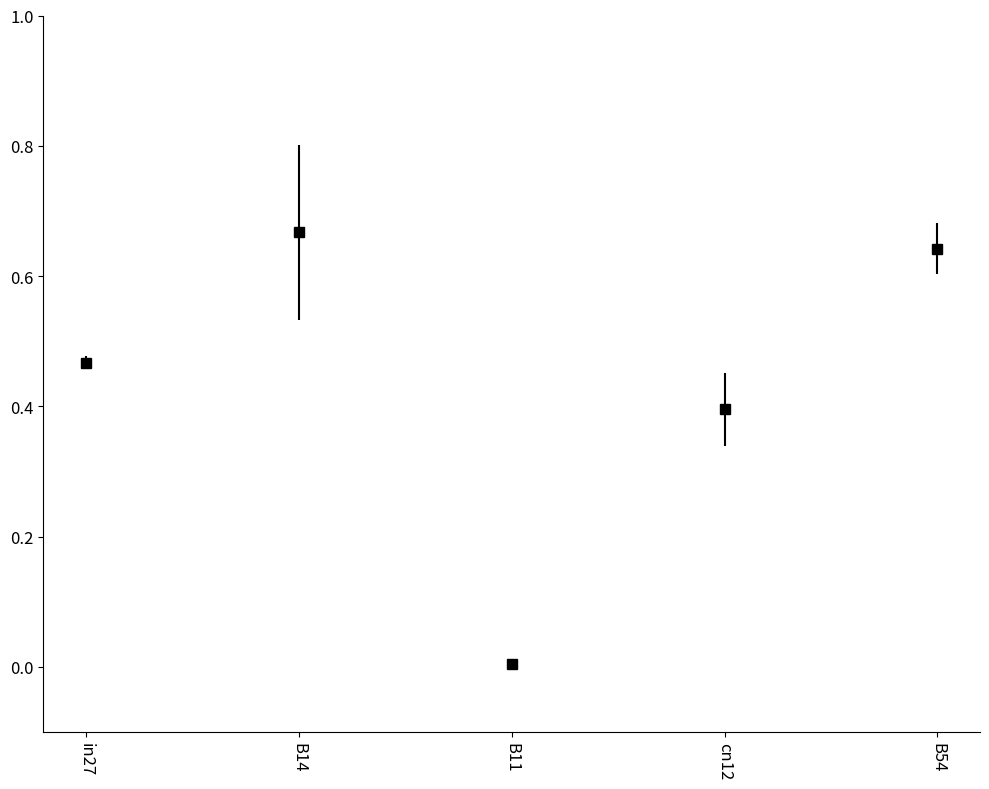

How many points are lower than both their immediate neighbors (excluding endpoints)?

1